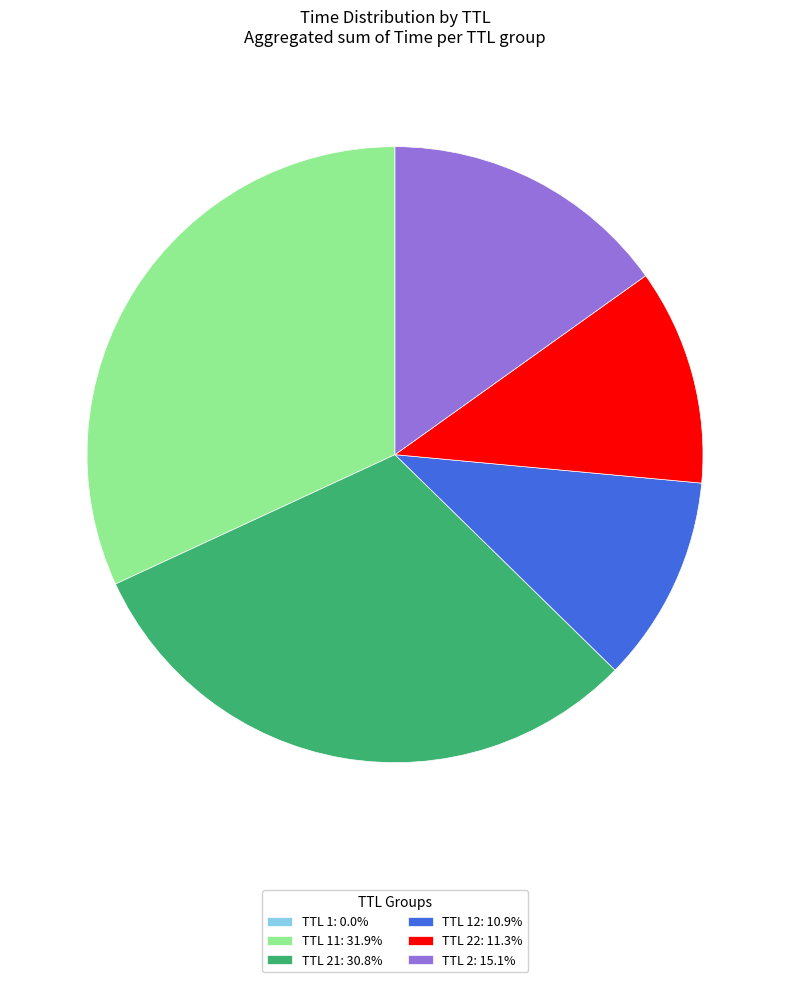

Approximately how many times larger is the value at TTL 21: 30.8% compared to TTL 22: 11.3%?

2.7